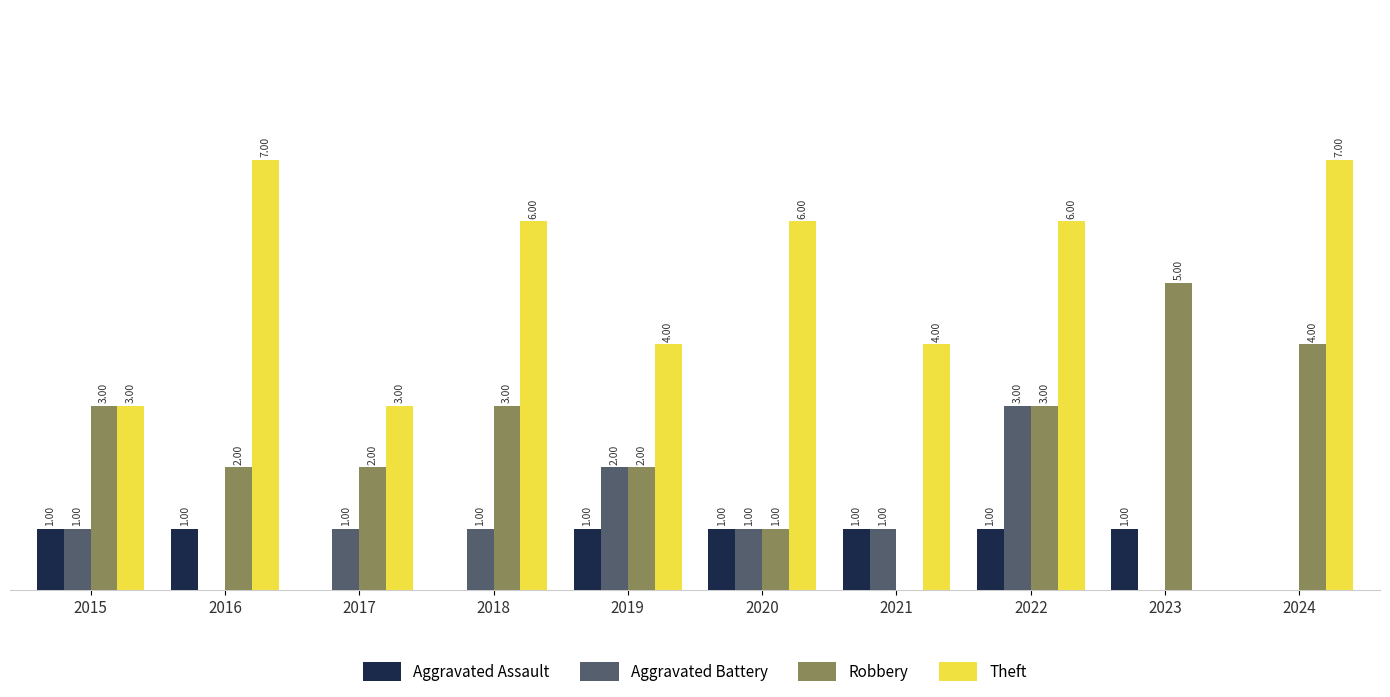

Which series has the largest total across all categories?

Theft